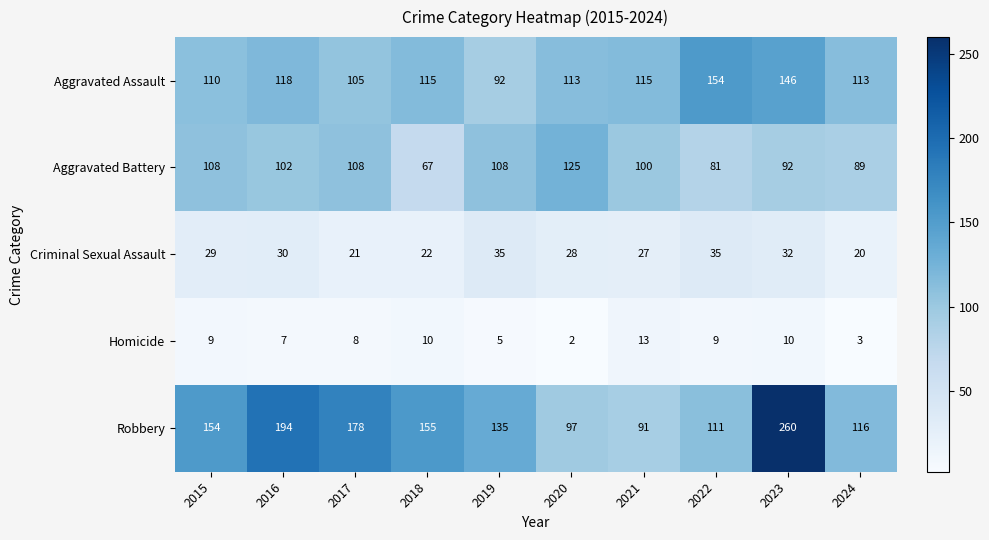

What is the difference between the maximum and minimum values in the Aggravated Battery series?

58